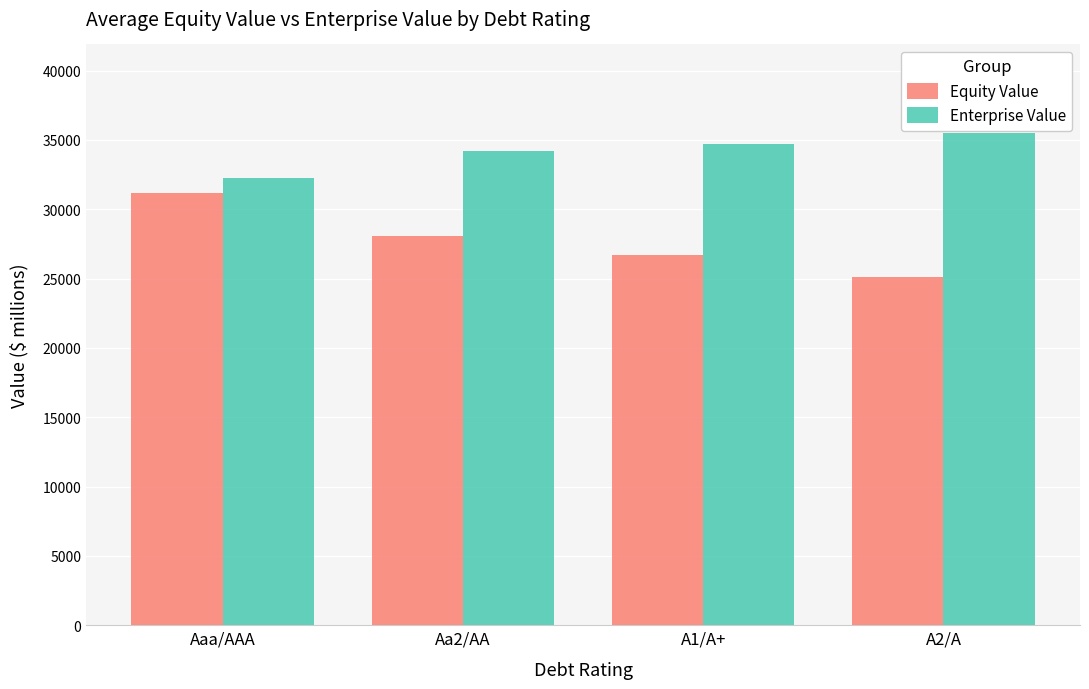

List the labels in order of Equity Value value, largest first.

Aaa/AAA, Aa2/AA, A1/A+, A2/A